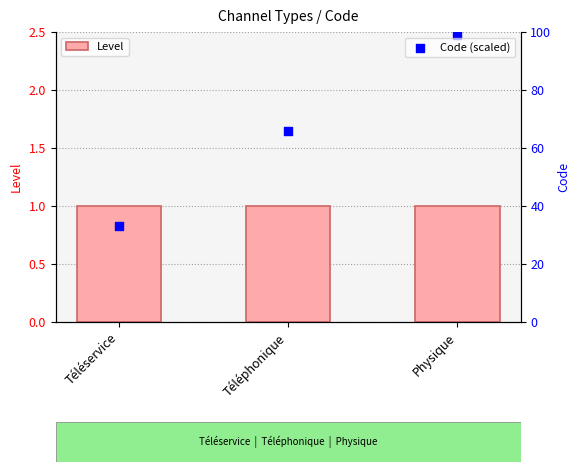

Which series contains the highest Y value?

Code (scaled)